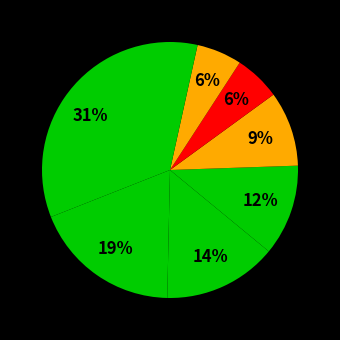

Does any single category account for the majority?

No